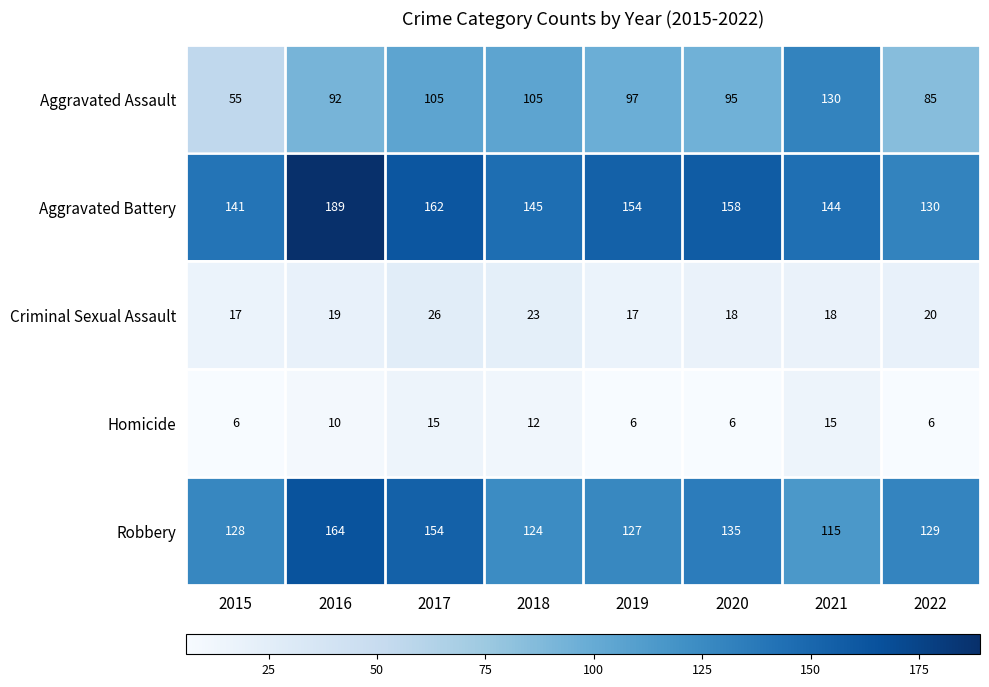

What is the sum of the Homicide values at 2021 and 2017?

30